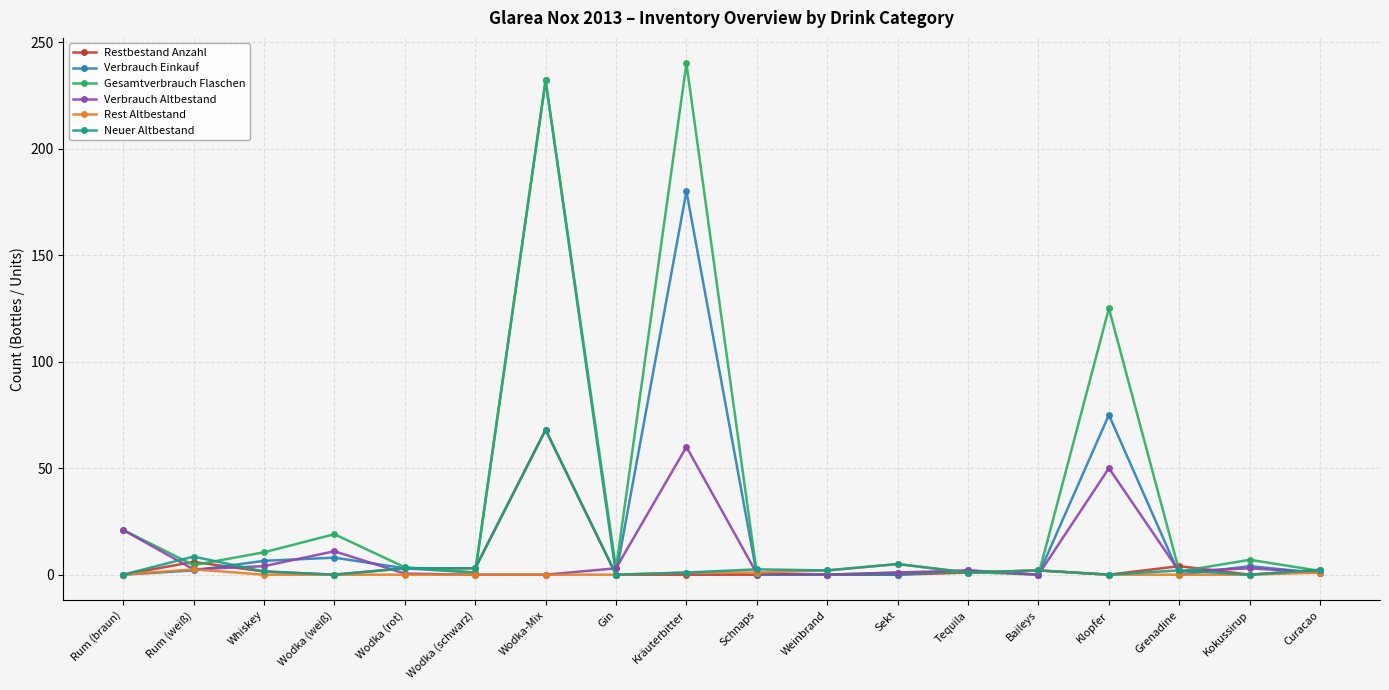

True or false: Verbrauch Altbestand has a value of 21.0 at Rum (braun).

True